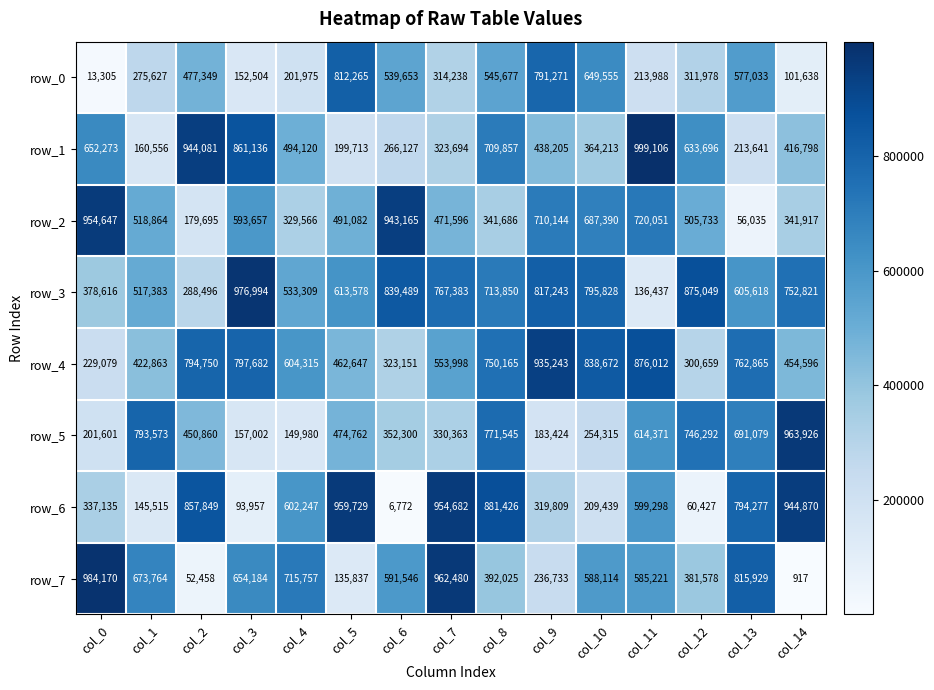

What is the difference between the highest and lowest values at col_3?

883037